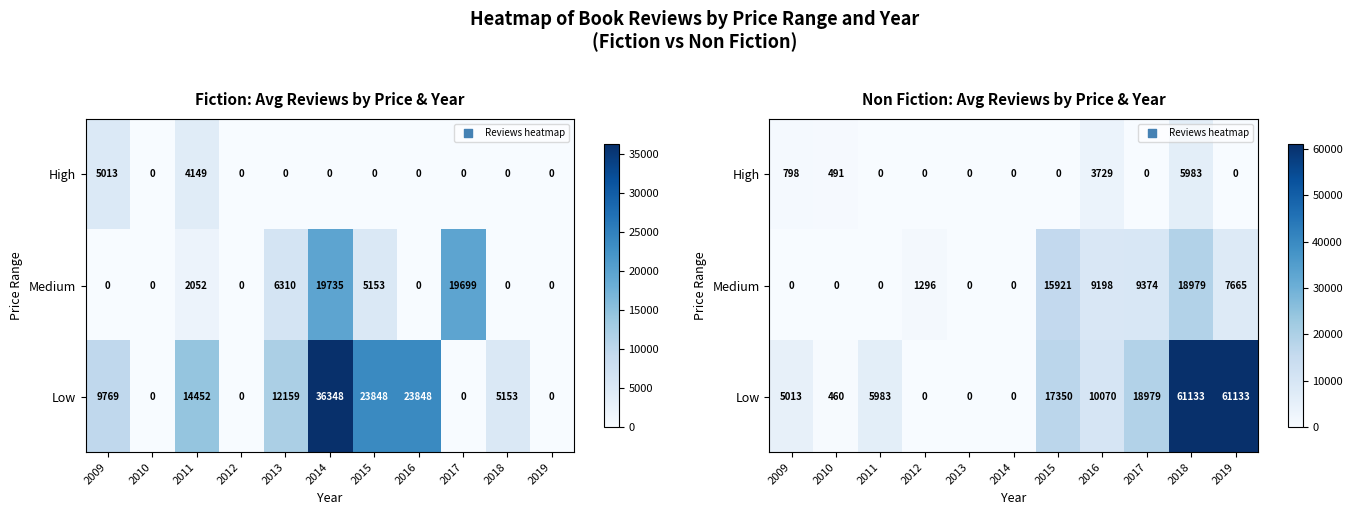

At which category is the sum across all series the highest?

2018